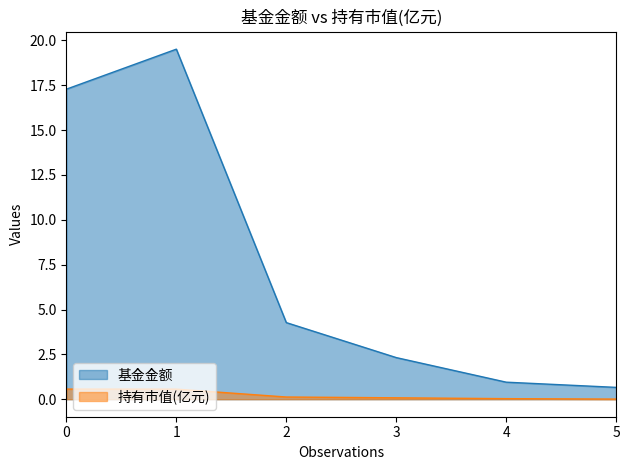

Reading left to right, what are all the values shown in this chart?

基金金额: 0=17.3	1=19.5	2=4.3	3=2.3	4=0.9	5=0.7
持有市值(亿元): 0=0.6	1=0.6	2=0.1	3=0.1	4=0.0	5=0.0